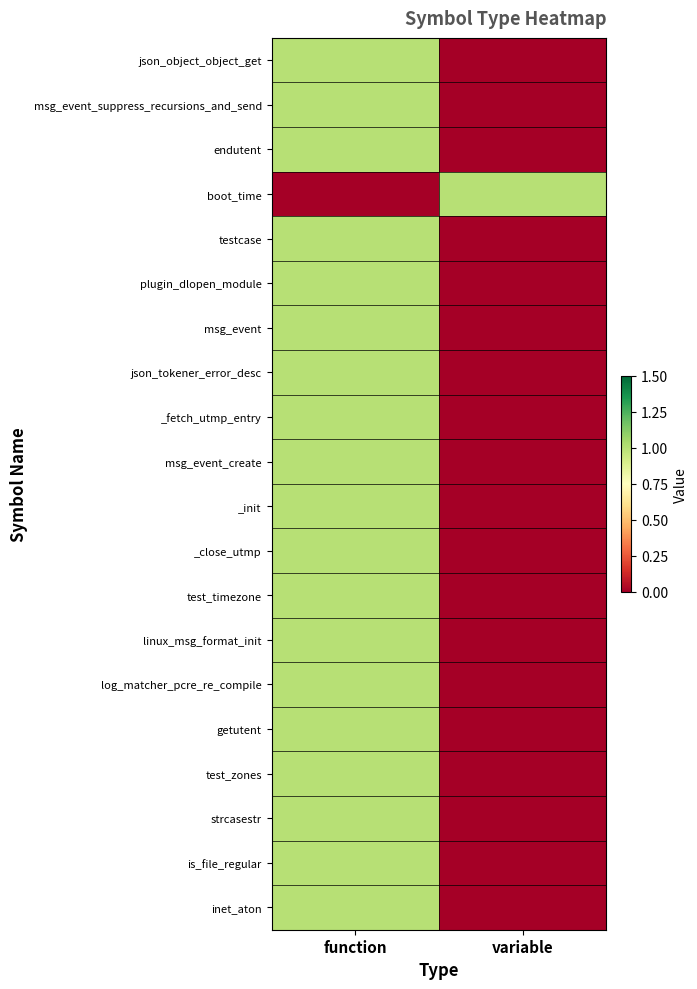

At variable, list the series in order from largest to smallest.

boot_time, json_object_object_get, msg_event_suppress_recursions_and_send, endutent, testcase, plugin_dlopen_module, msg_event, json_tokener_error_desc, _fetch_utmp_entry, msg_event_create, _init, _close_utmp, test_timezone, linux_msg_format_init, log_matcher_pcre_re_compile, getutent, test_zones, strcasestr, is_file_regular, inet_aton